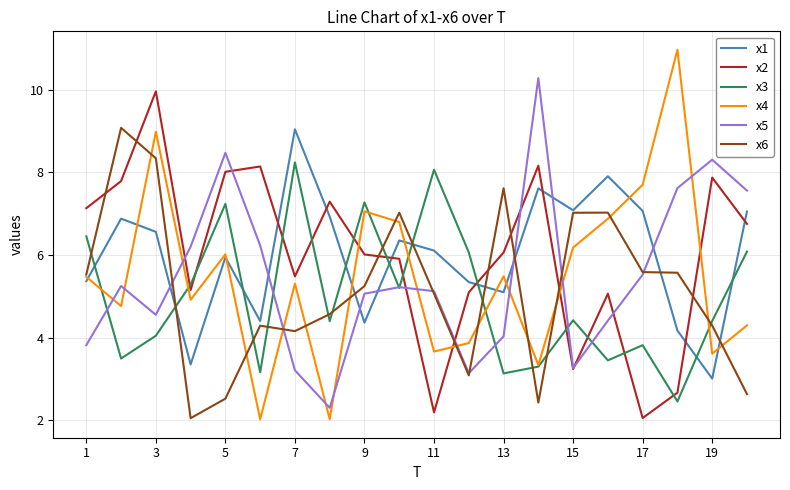

What is the highest value of the x6 series?

9.1